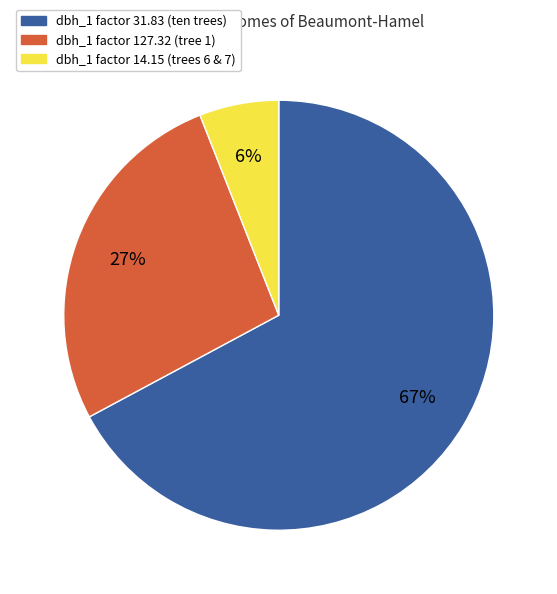

To the nearest percent, what is the difference between the largest and smallest slice percentages?

61%